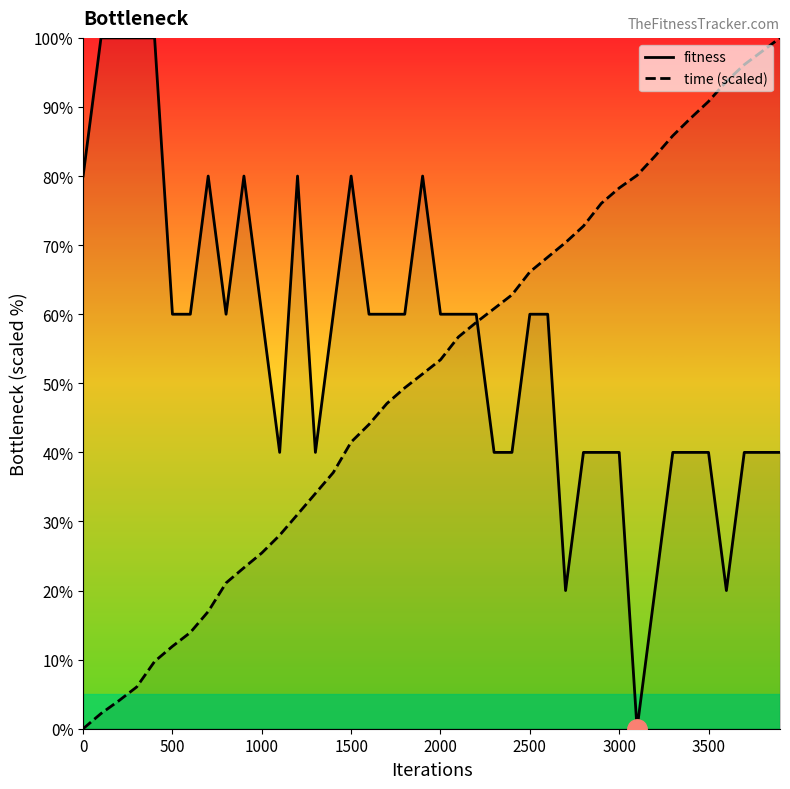

How many interior local valleys does the fitness series have?

6